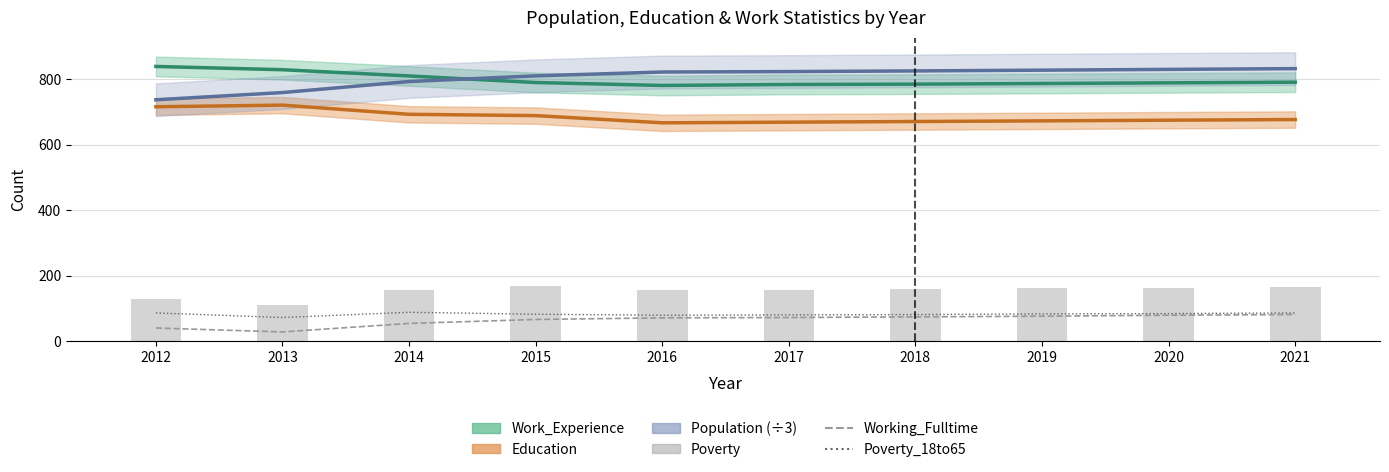

What is the difference between the Poverty values at 2020 and 2012?

36